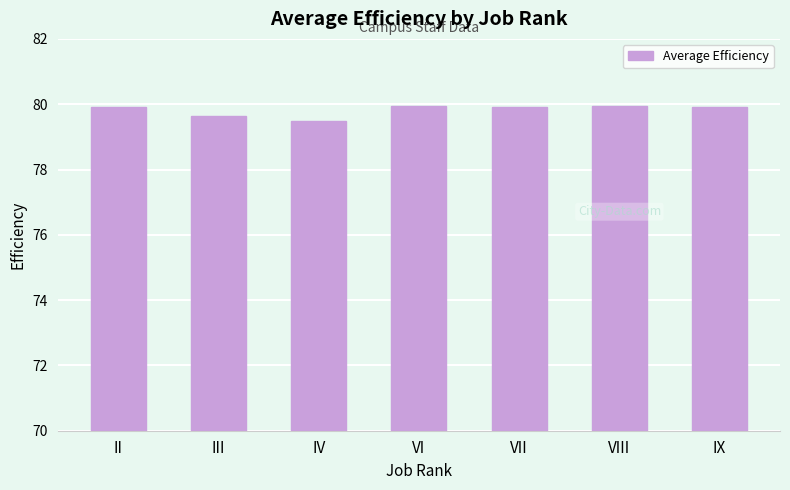

What position from the right is IV?

5